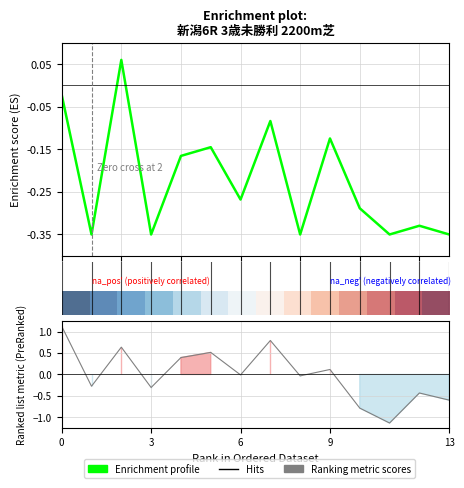

What is the difference between the second highest and second lowest values in the Ranking metric scores series?

1.6